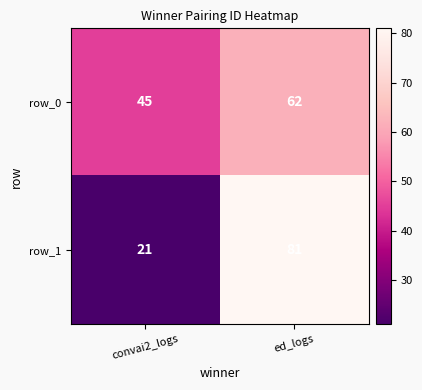

At how many categories does at least one series exceed 59?

1